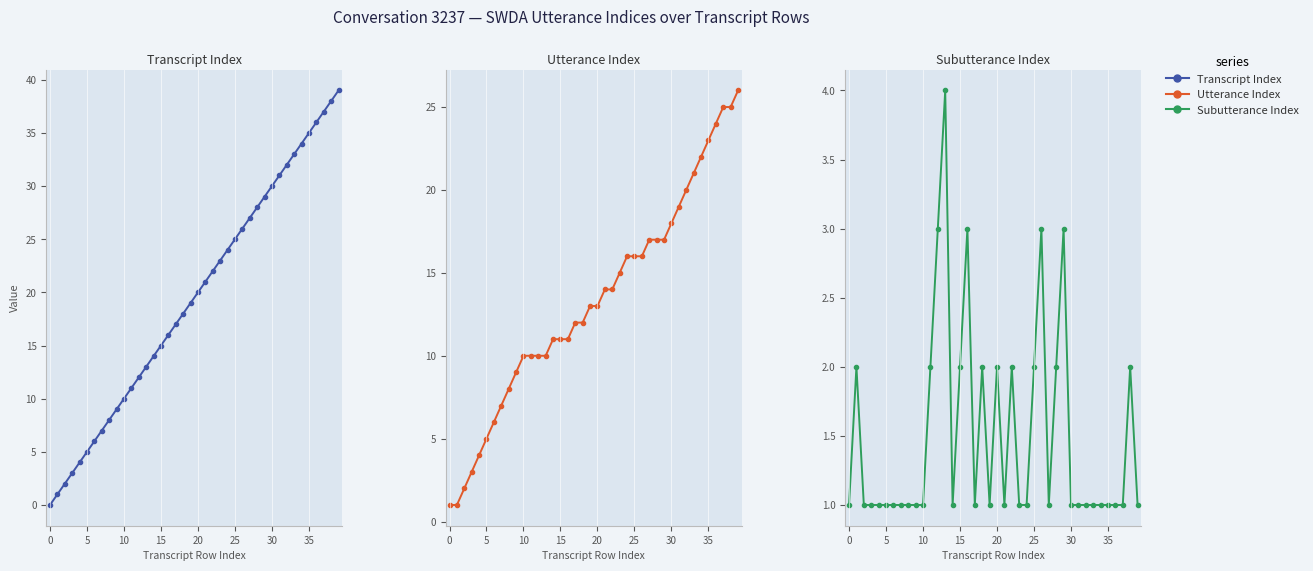

Between 0 and 35, which series saw the biggest shift?

transcript_index